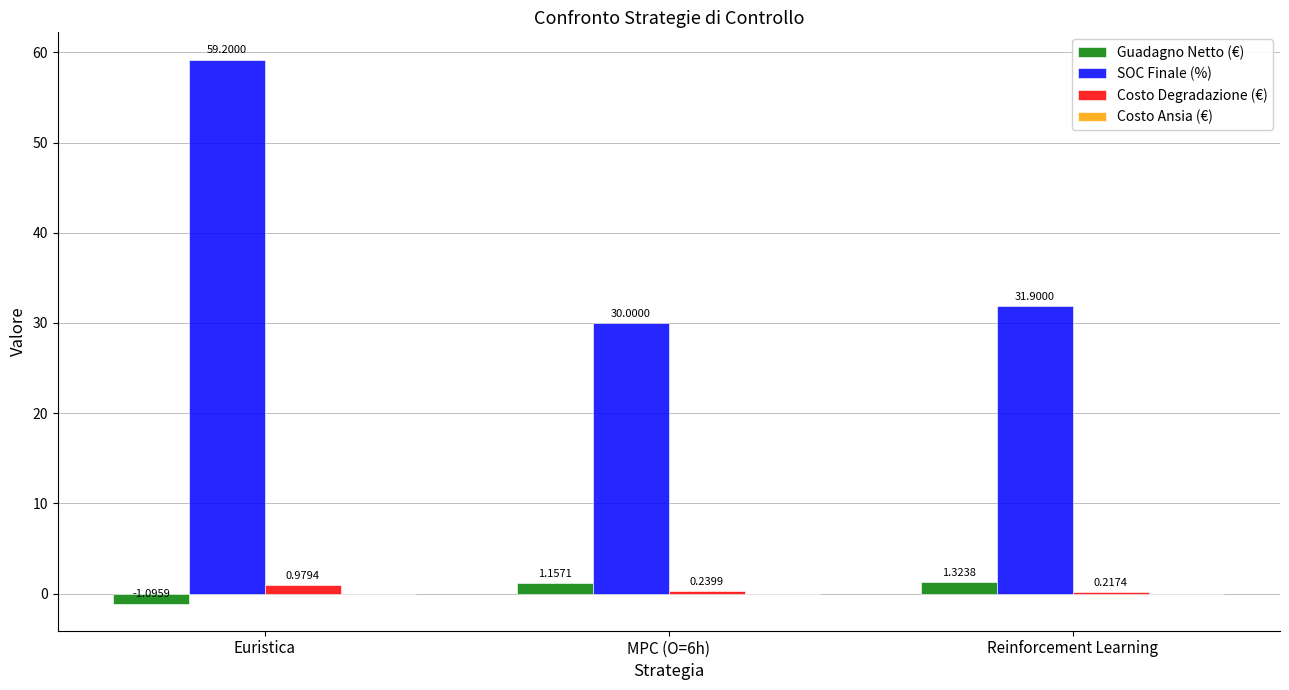

What position from the left is Euristica?

1